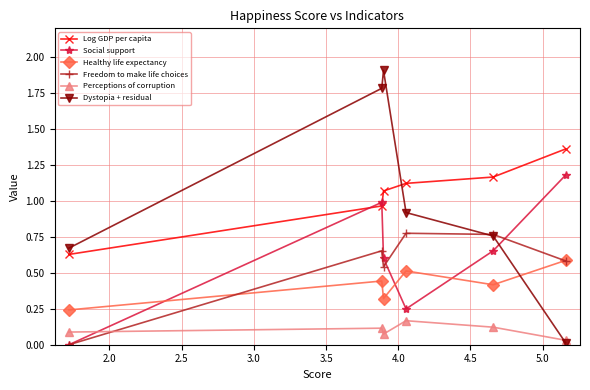

Which series has the largest range (max minus min)?

Dystopia + residual